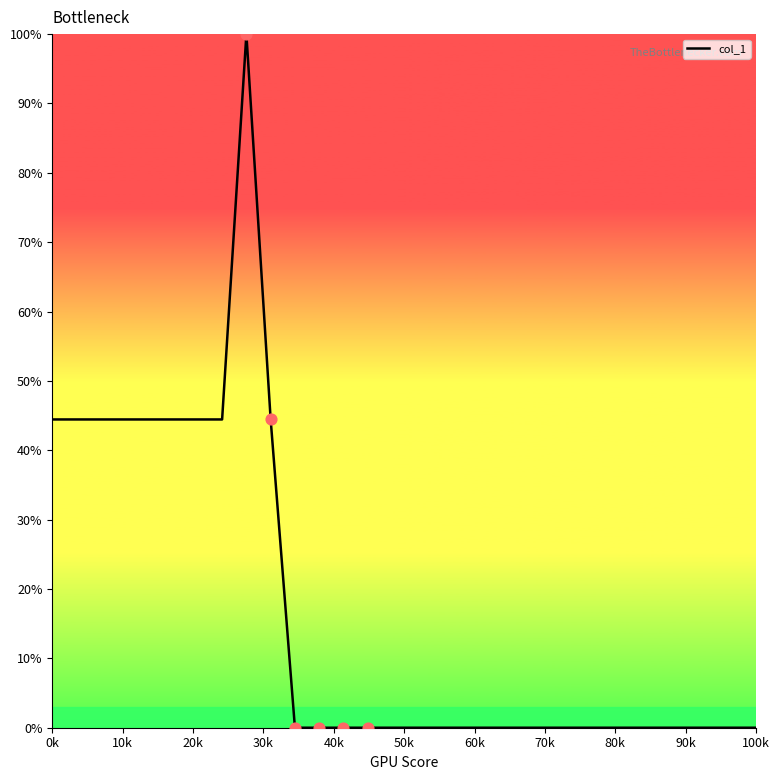

What is the difference between the maximum and minimum values?

100.0